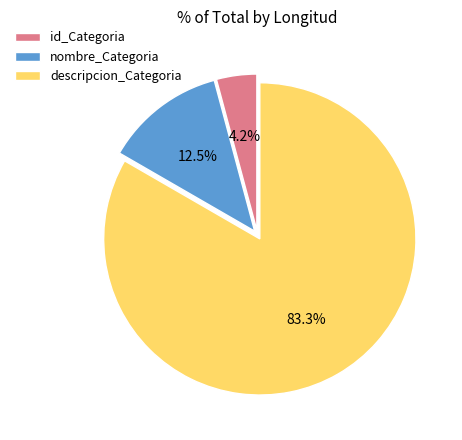

Combined, do id_Categoria and descripcion_Categoria account for over 50%?

Yes